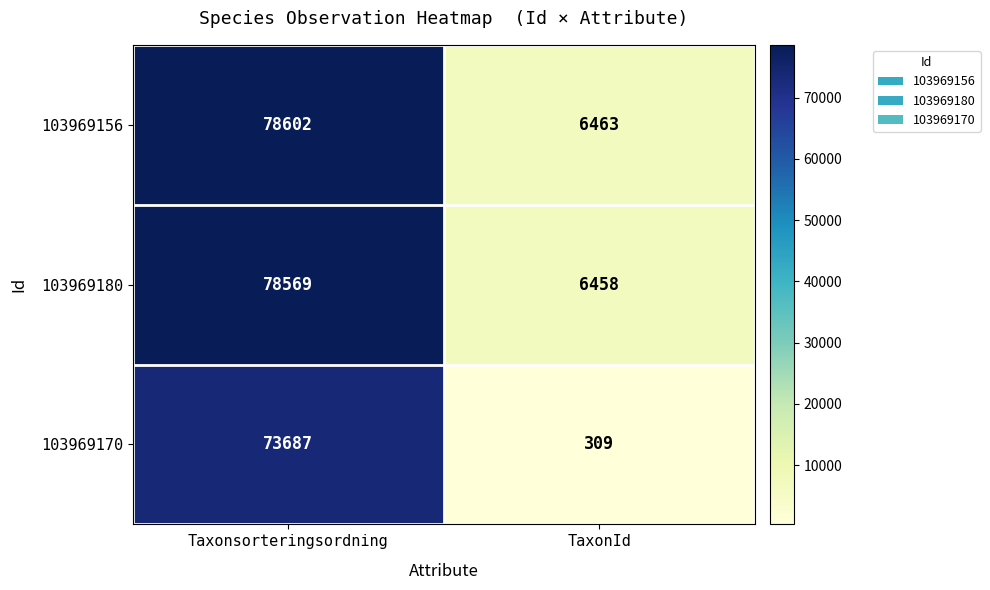

What value does the 103969156 series have at TaxonId?

6463